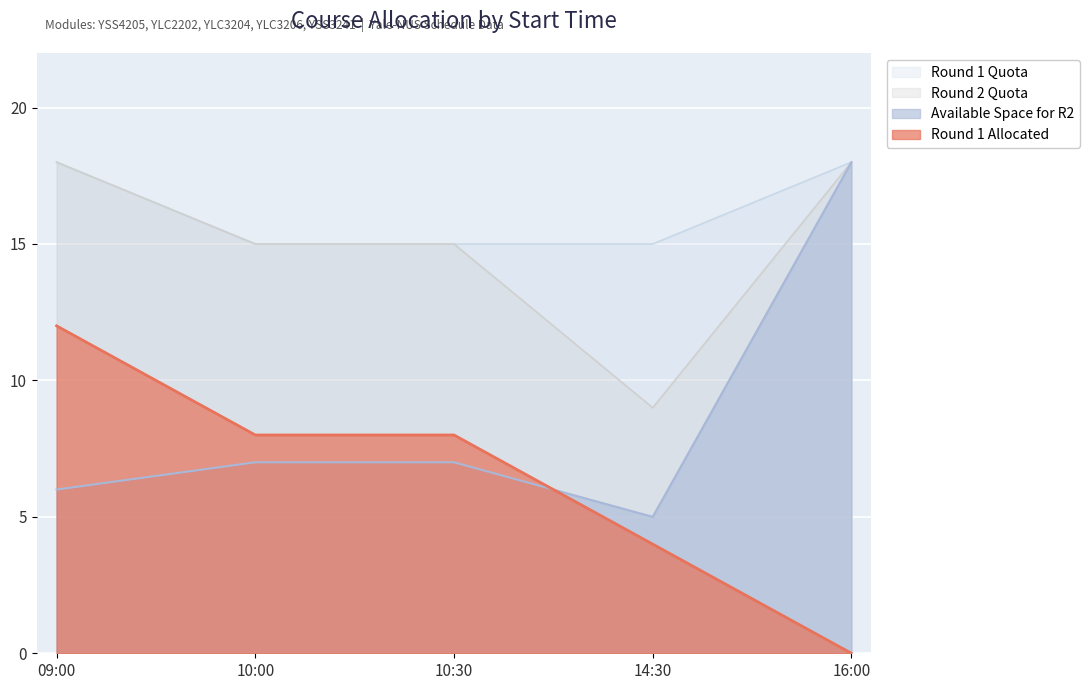

What is the difference between the Round 2 Quota values at 16:00 and 10:30?

3